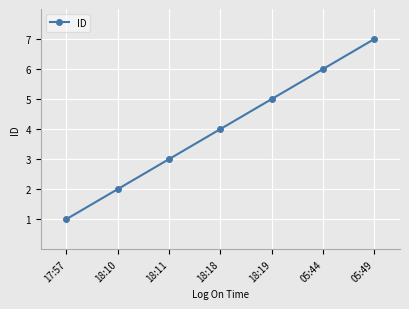

How many data points are less than 4?

3